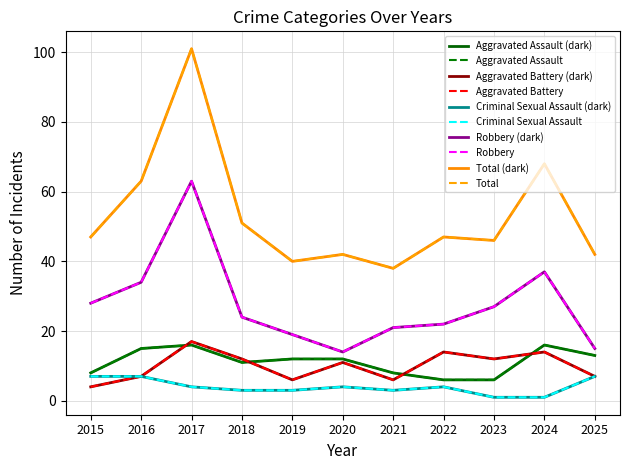

Is this an area chart (filled region under the line)?

No